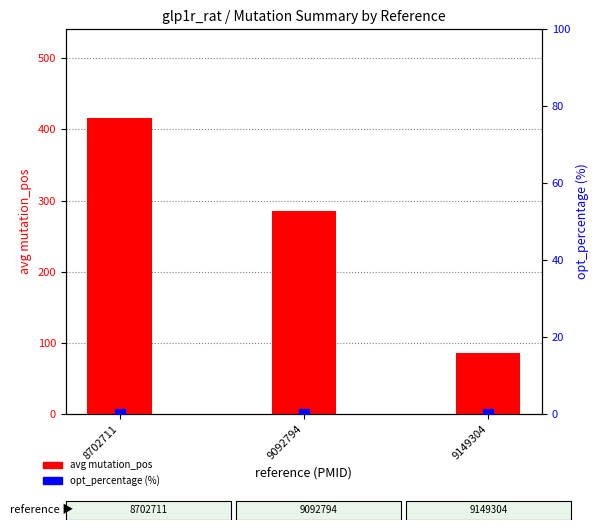

Which series has the largest range (max minus min)?

avg mutation_pos